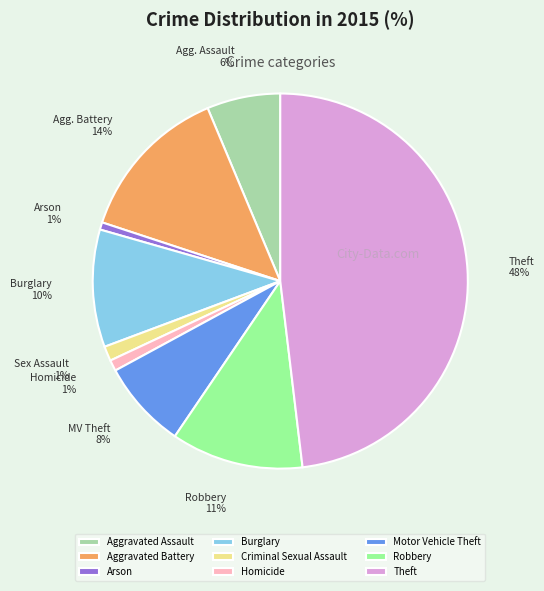

How many segments does this pie chart have?

9